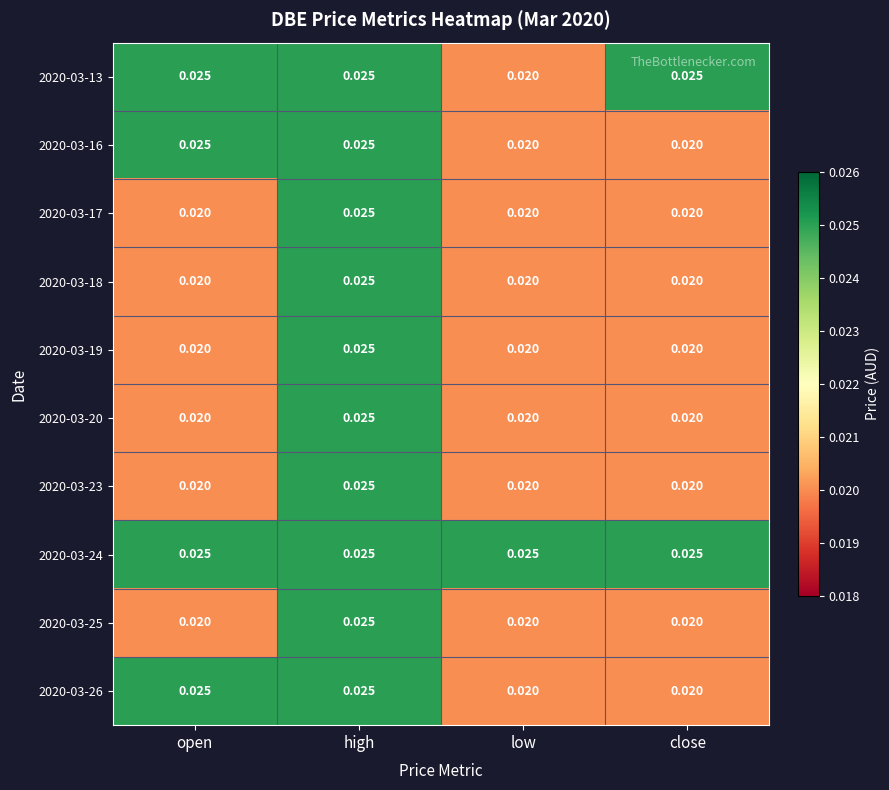

At which label does 2020-03-25 reach its peak?

high